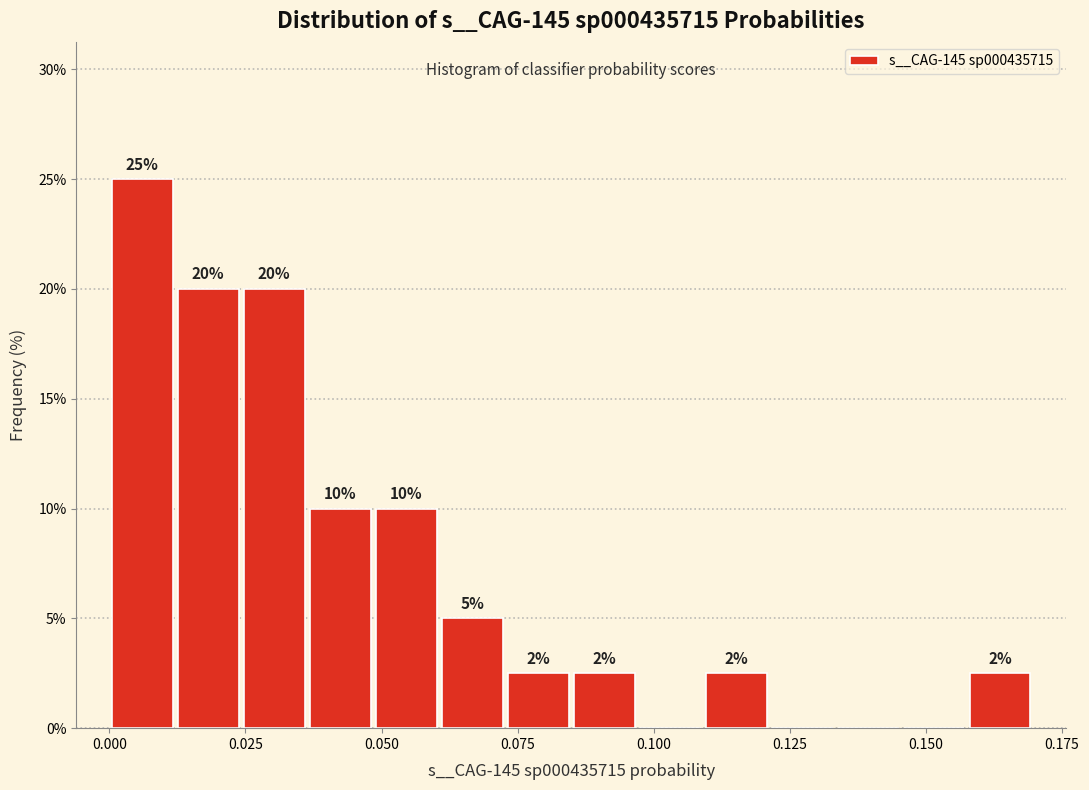

Read against the x-axis, roughly where is the centre of the tallest bar?

0.005